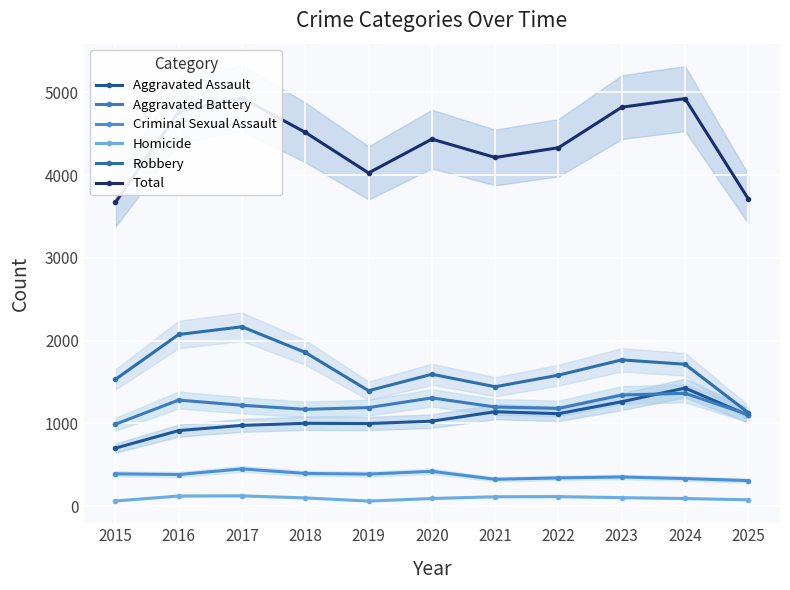

What are all the series names shown in the legend?

Aggravated Assault, Aggravated Battery, Criminal Sexual Assault, Homicide, Robbery, Total